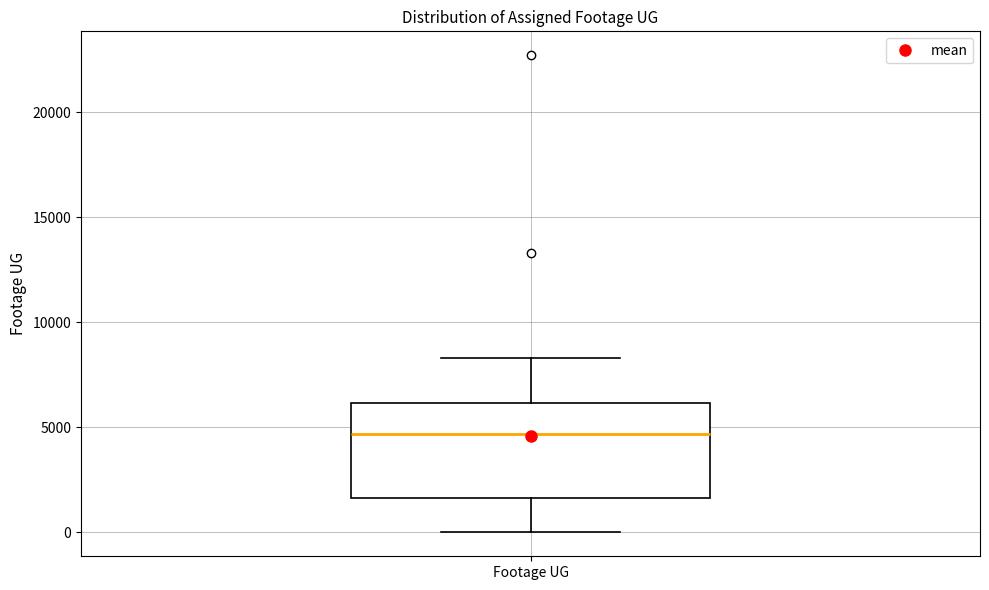

Where does the median line of the box for Footage UG sit on the y-axis? The values are not printed on the chart, so give them approximately, as read against the axis.

4500